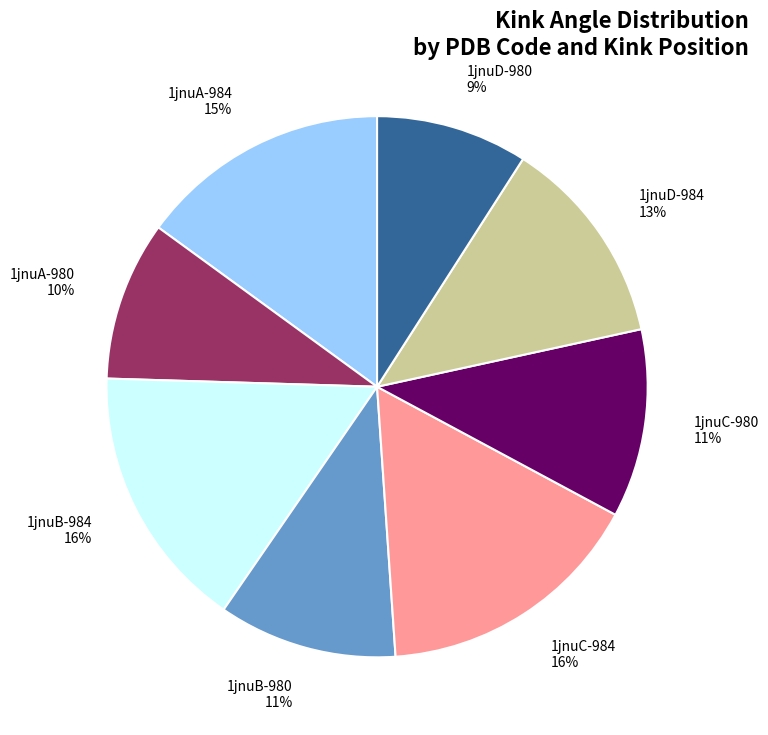

True or false: 1jnuC-984 accounts for 16% of the total.

True